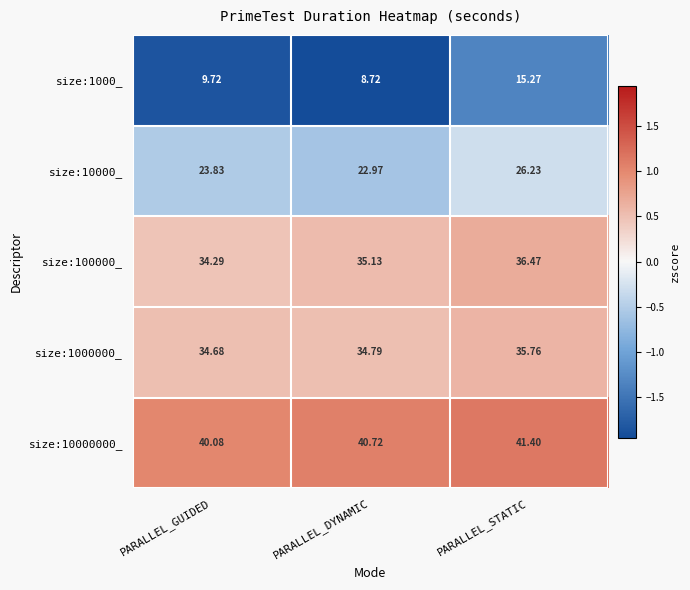

At which label is size:10000_ closest to 24?

PARALLEL_GUIDED